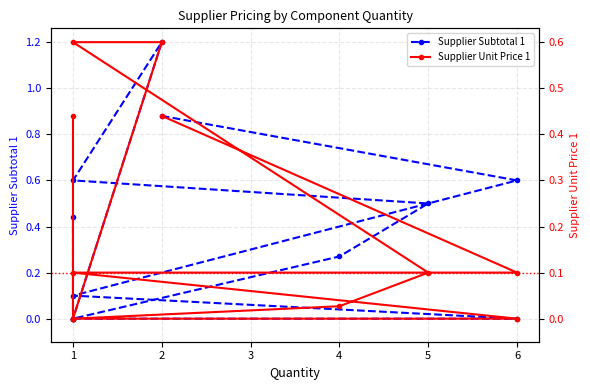

What is the difference between the highest and lowest values at 6?

0.5